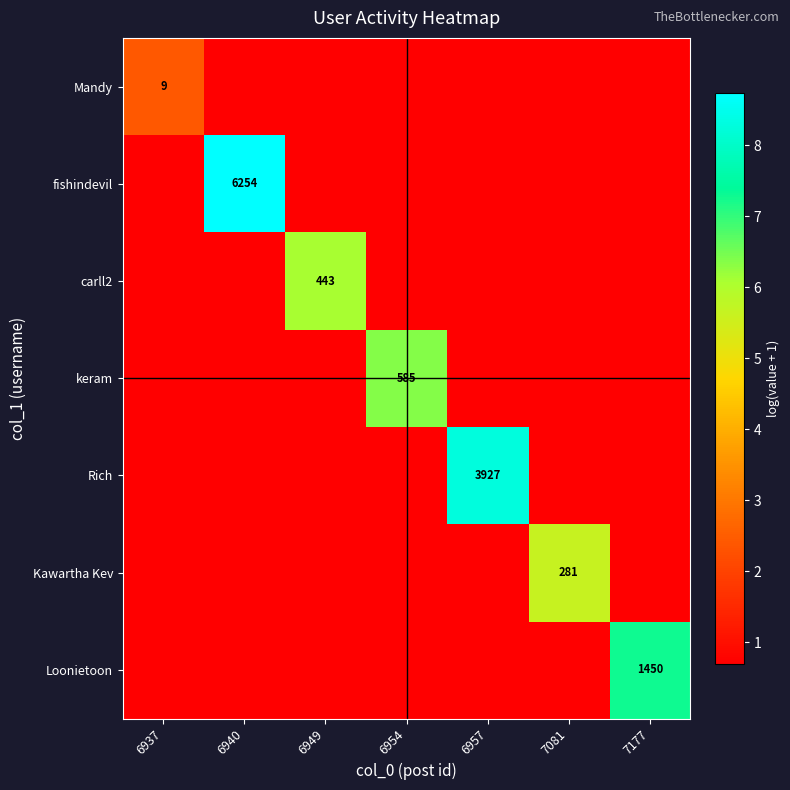

Which label corresponds to the largest value in the chart?

6940